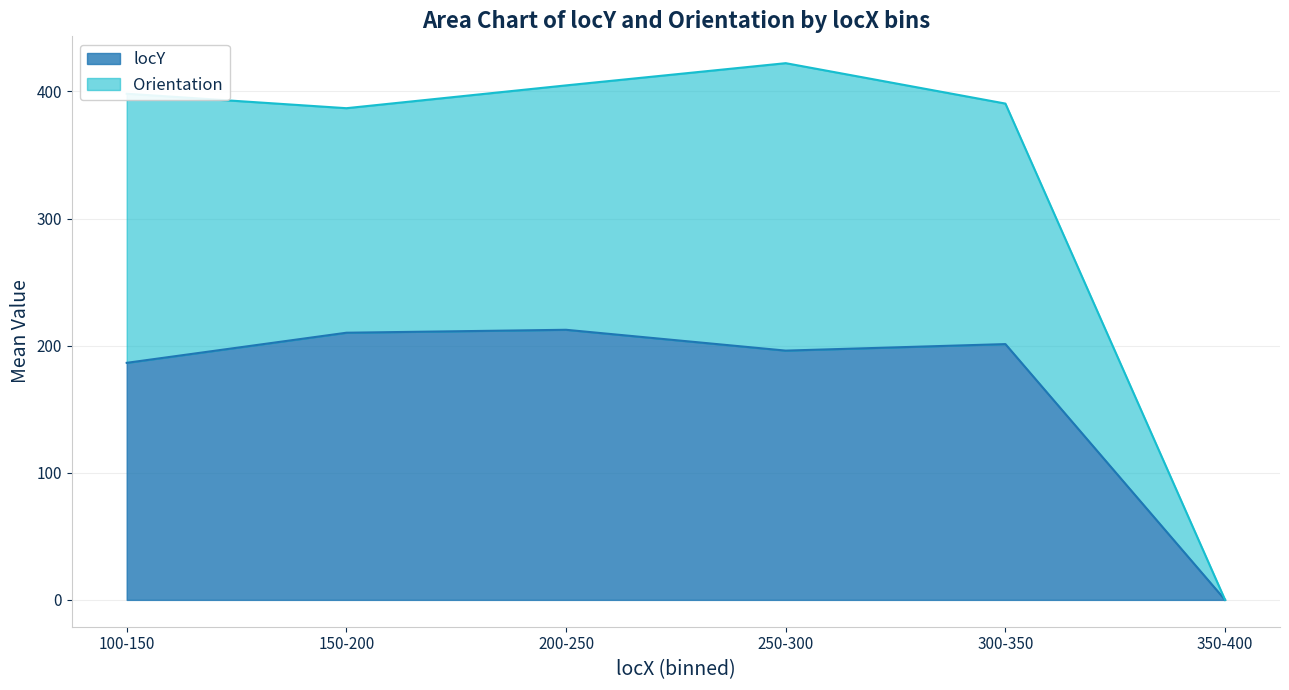

What is the maximum value for locY?

212.5